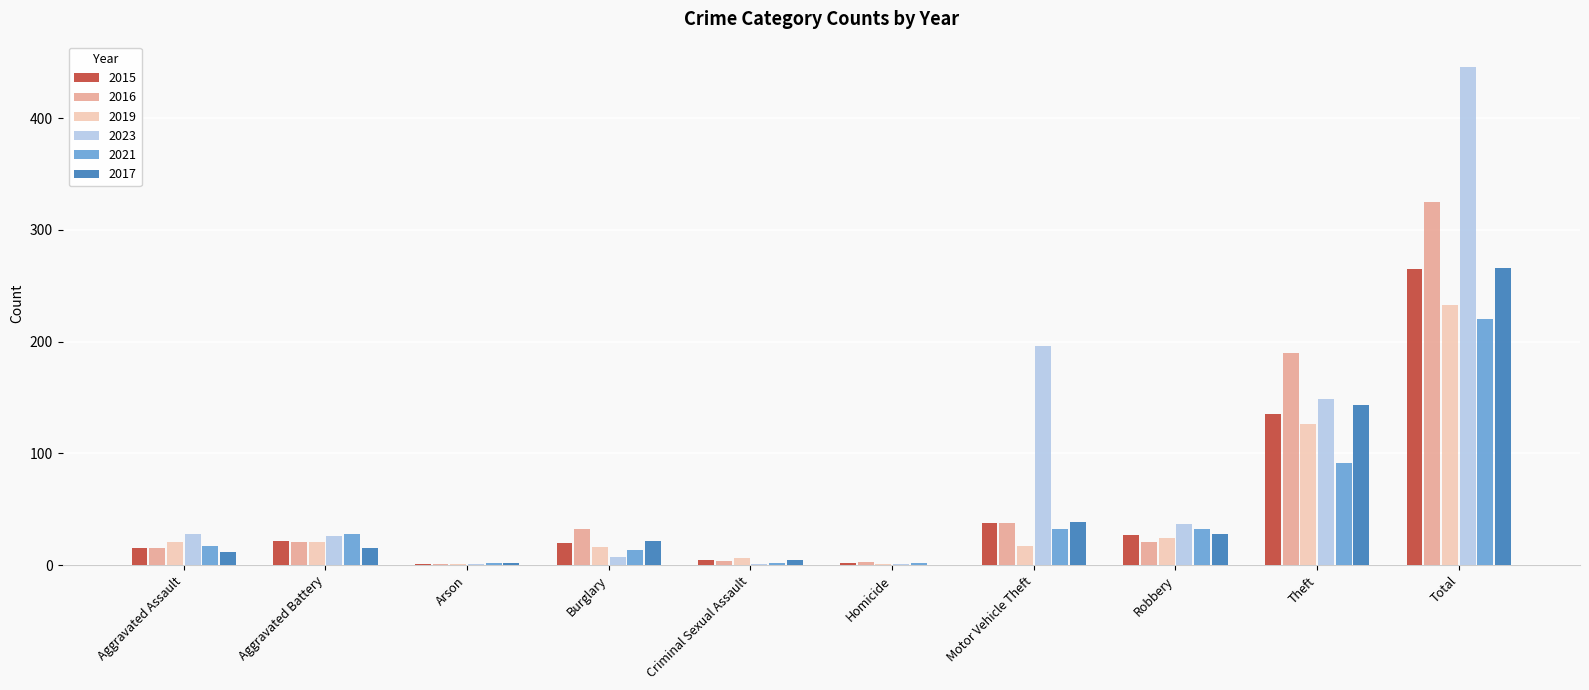

What is the average value of the 2017 series?

53